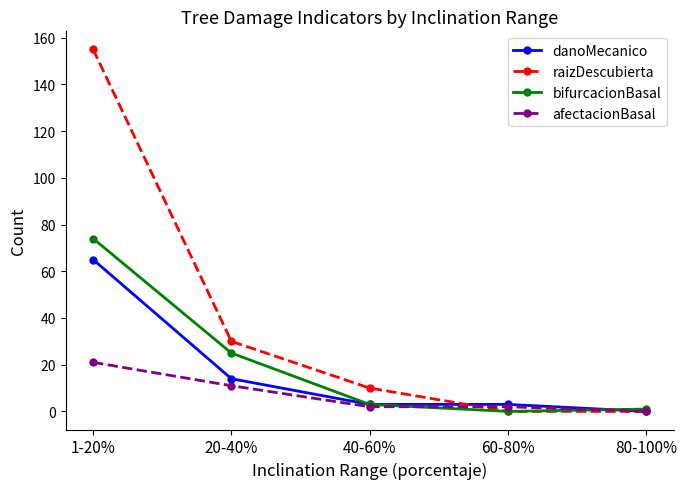

Is the value of afectacionBasal at 40-60% greater than the value of danoMecanico at 20-40%?

No